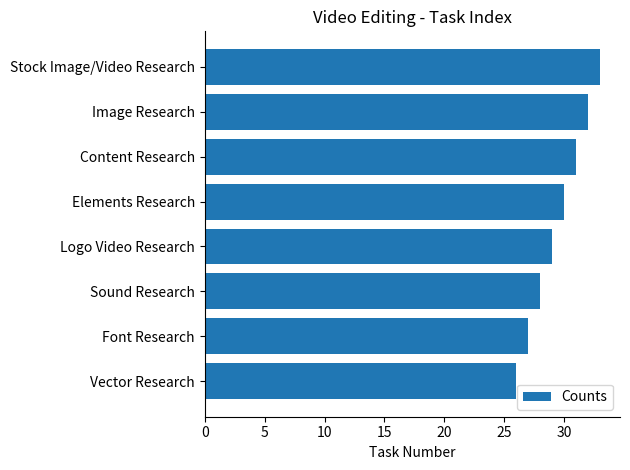

Count the number of categories in the chart.

8